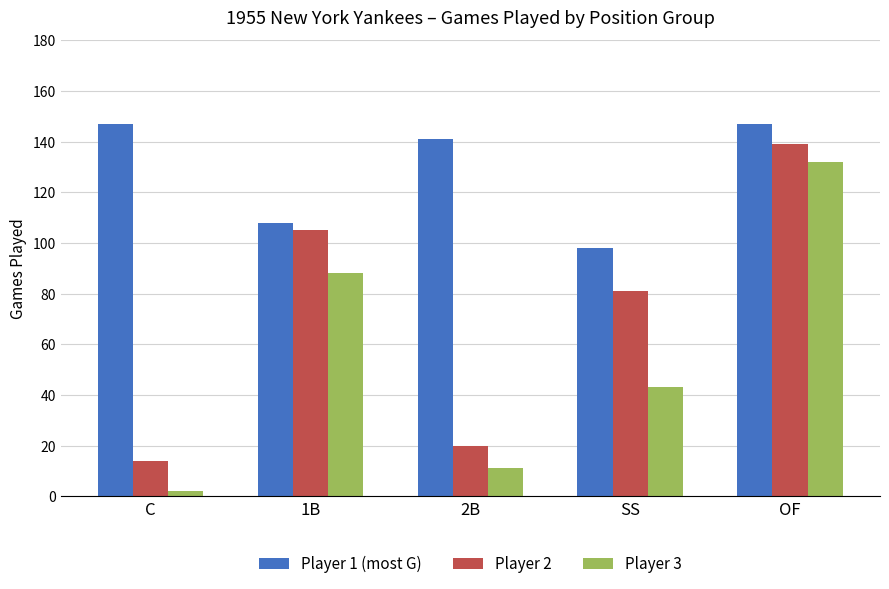

Reading left to right, extract all data points from this chart.

Player 1 (most G): 147	108	141	98	147
Player 2: 14	105	20	81	139
Player 3: 2	88	11	43	132